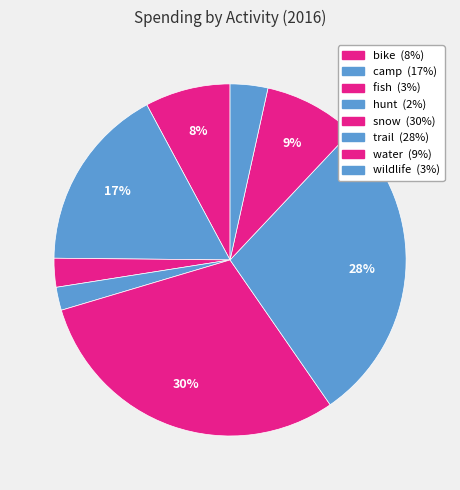

Approximately how many times larger is the value at hunt compared to camp?

0.1